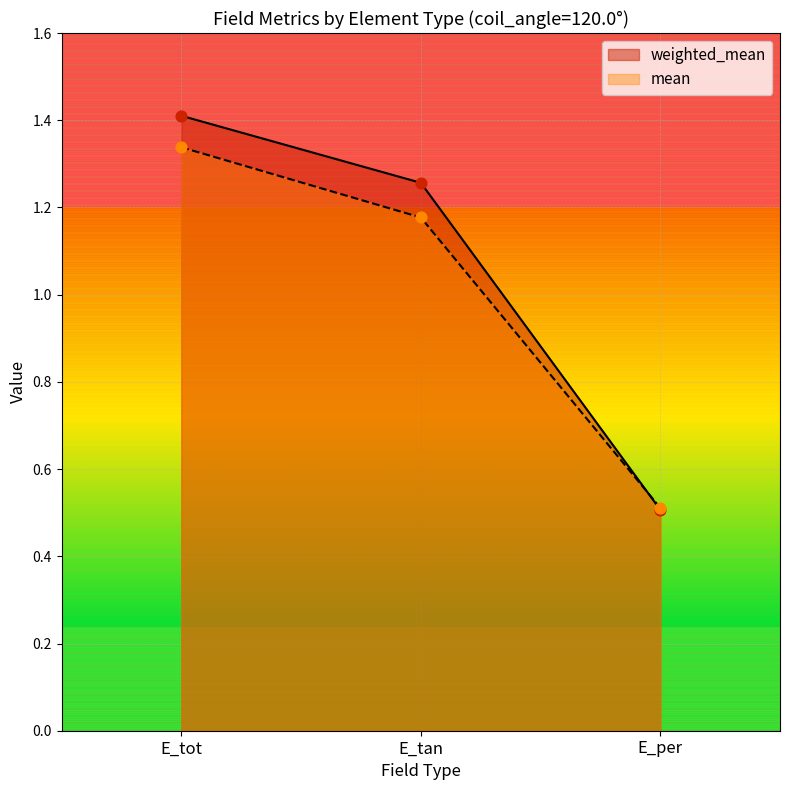

At how many categories does at least one series exceed 1?

2